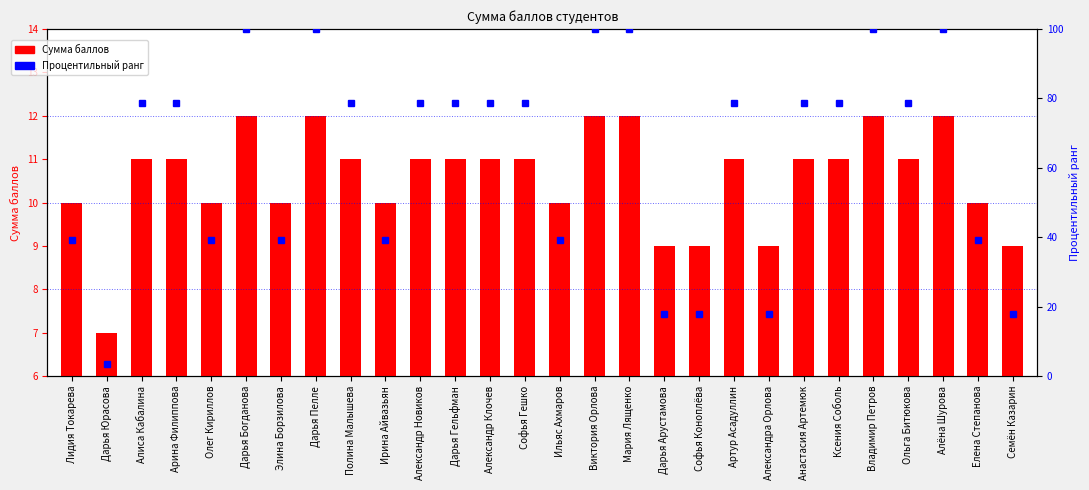

True or false: Процентильный ранг has a value of 78.6 at Дарья Гельфман.

True